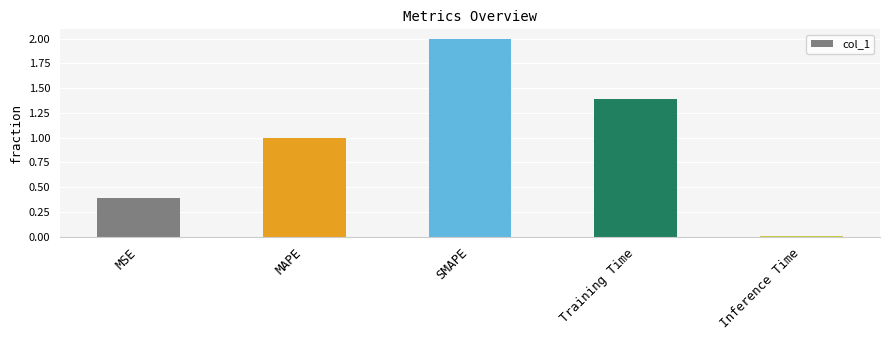

What is the maximum value shown in the chart?

2.0